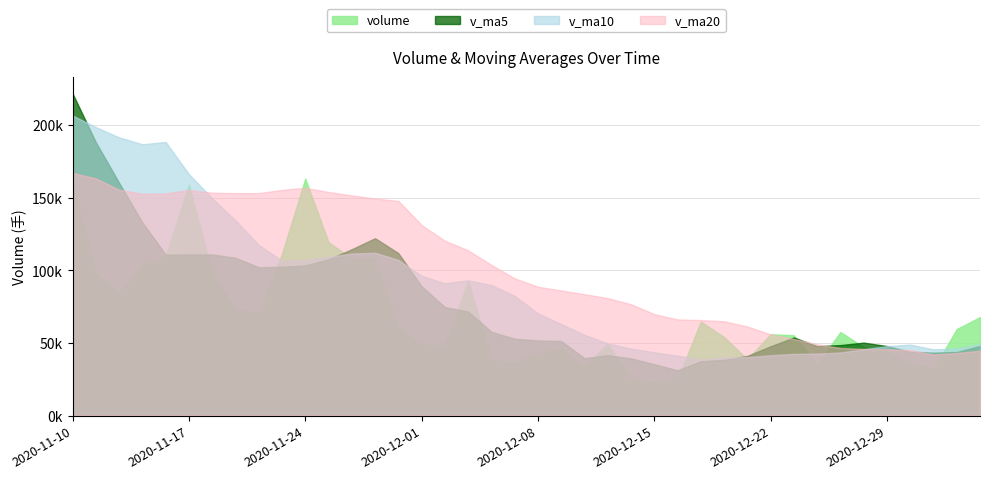

What are all the series names shown in the legend?

volume, v_ma5, v_ma10, v_ma20